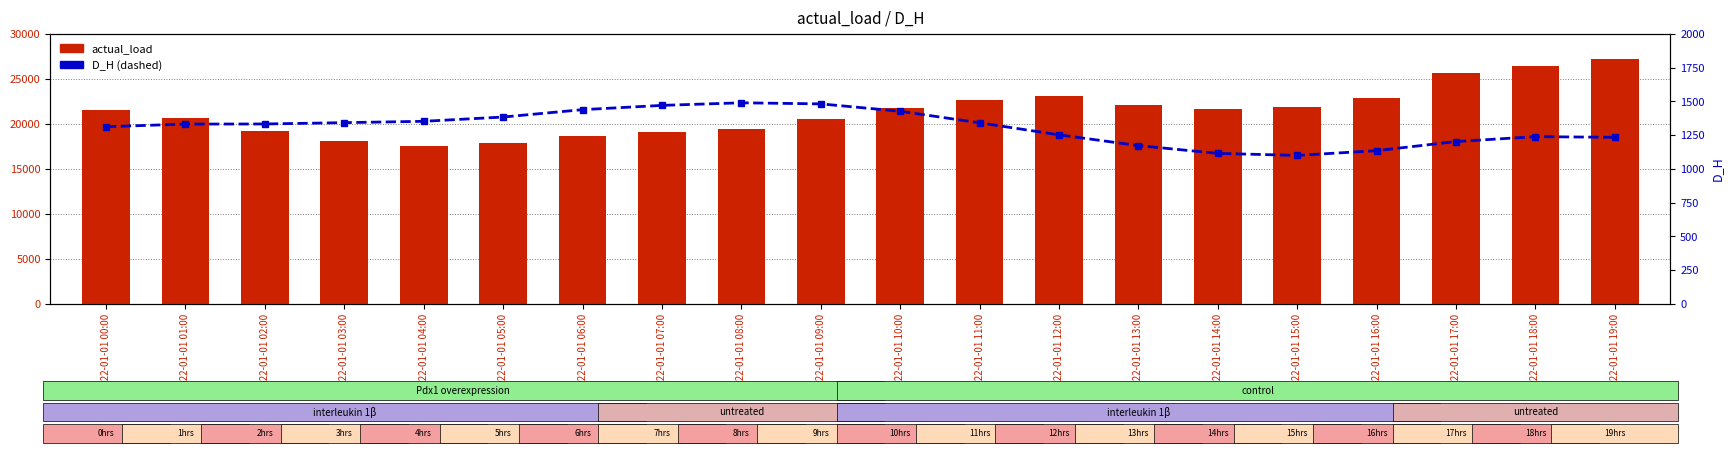

True or false: D_H has a value of 417.2 at 2022-01-01 10:00.

False